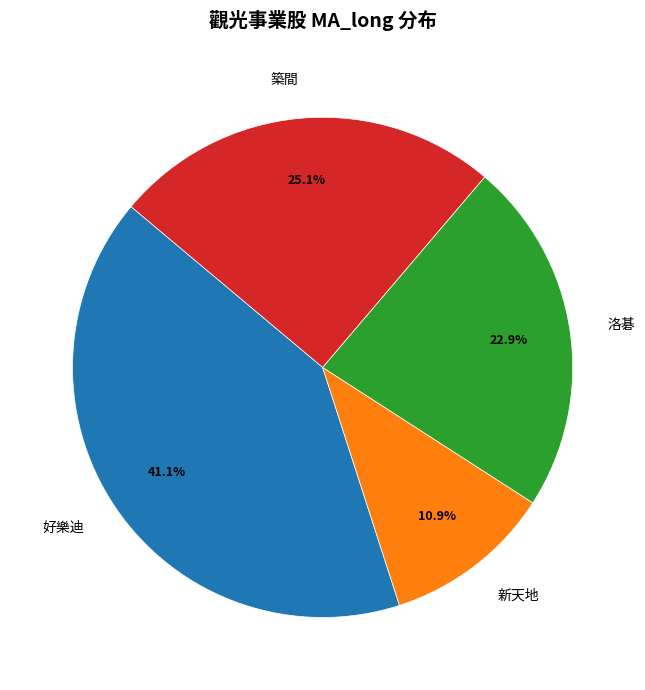

What is the ratio of the value at 築間 to the value at 洛碁?

1.1